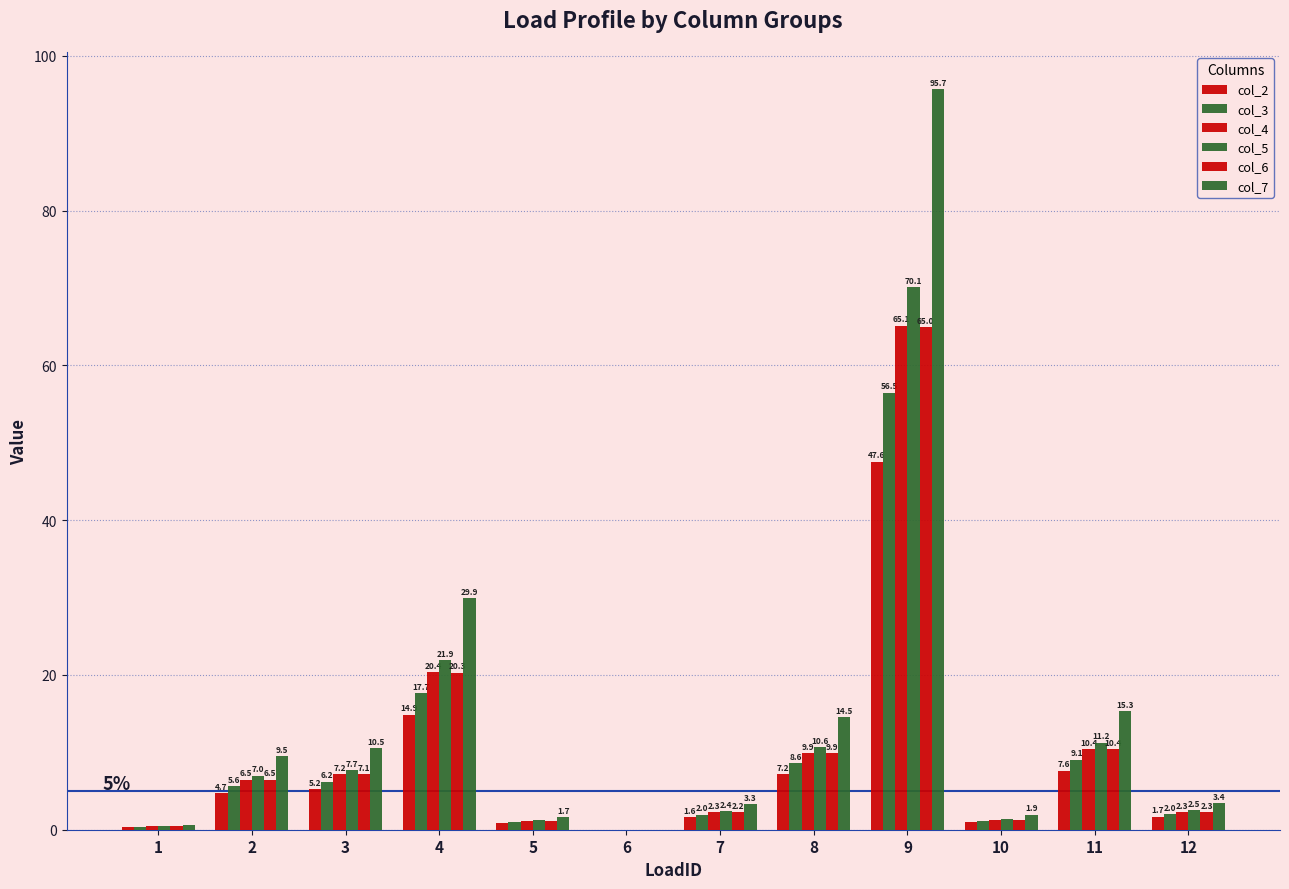

Does the chart contain stacked bars?

No